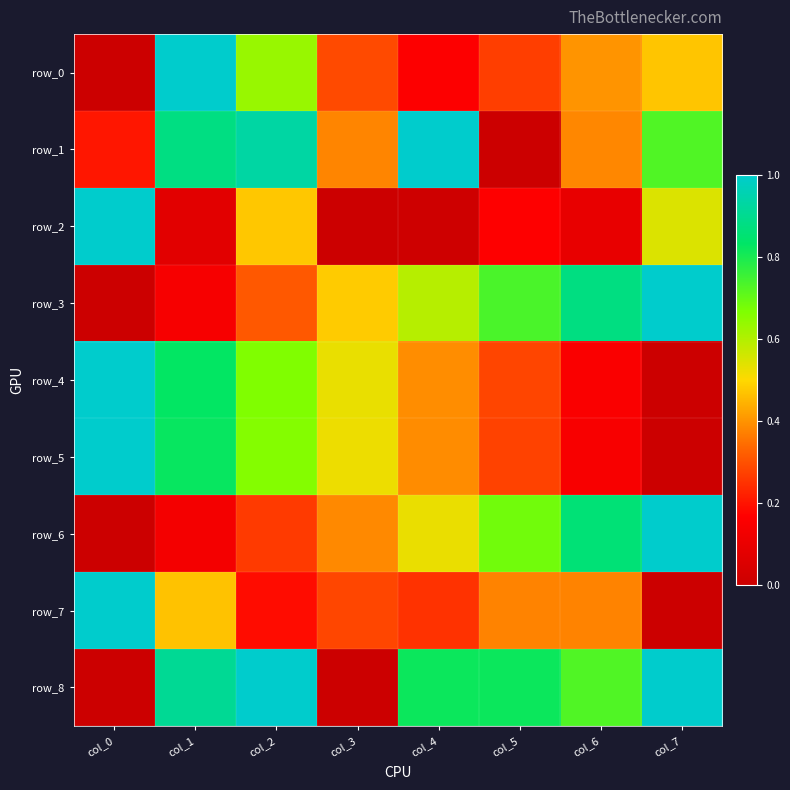

Which category has the lowest value across all series?

col_0